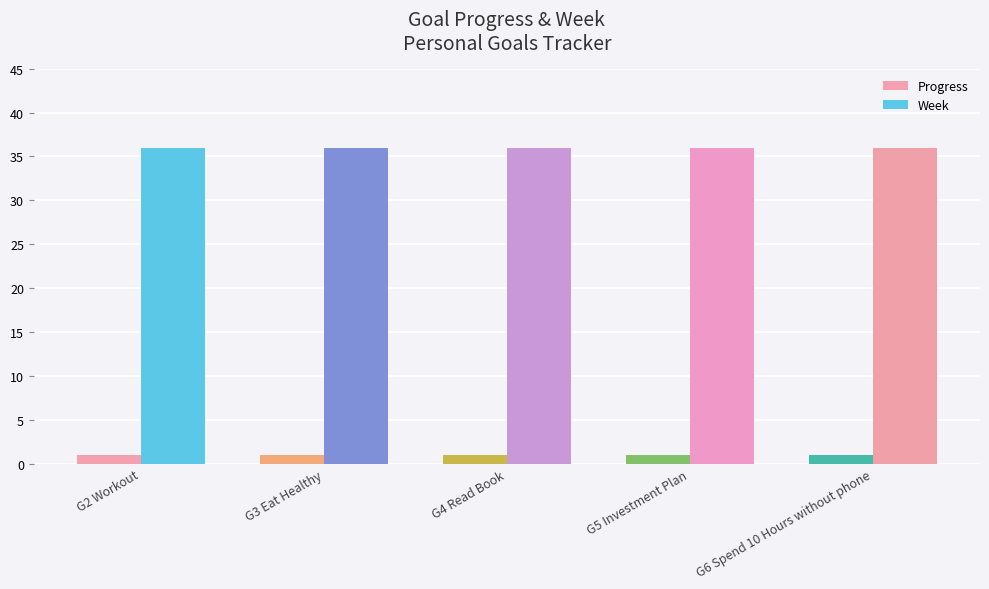

What is the spread (max minus min) of values at G5 Investment Plan?

35.0